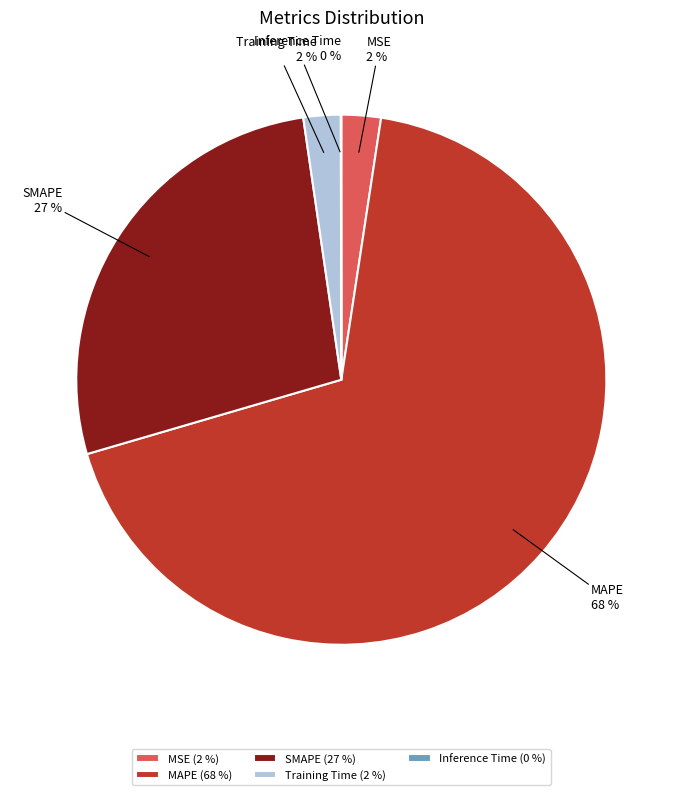

To the nearest percent, what is the average slice percentage?

20%